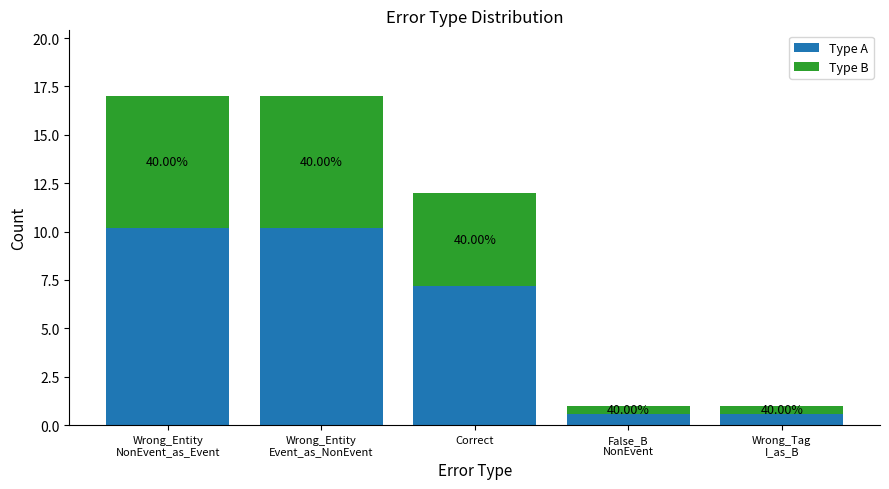

Does the chart contain any negative values?

No